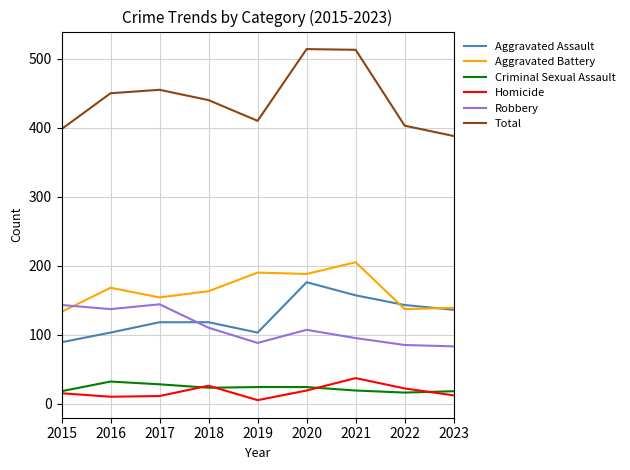

What is the highest value of the Robbery series?

144